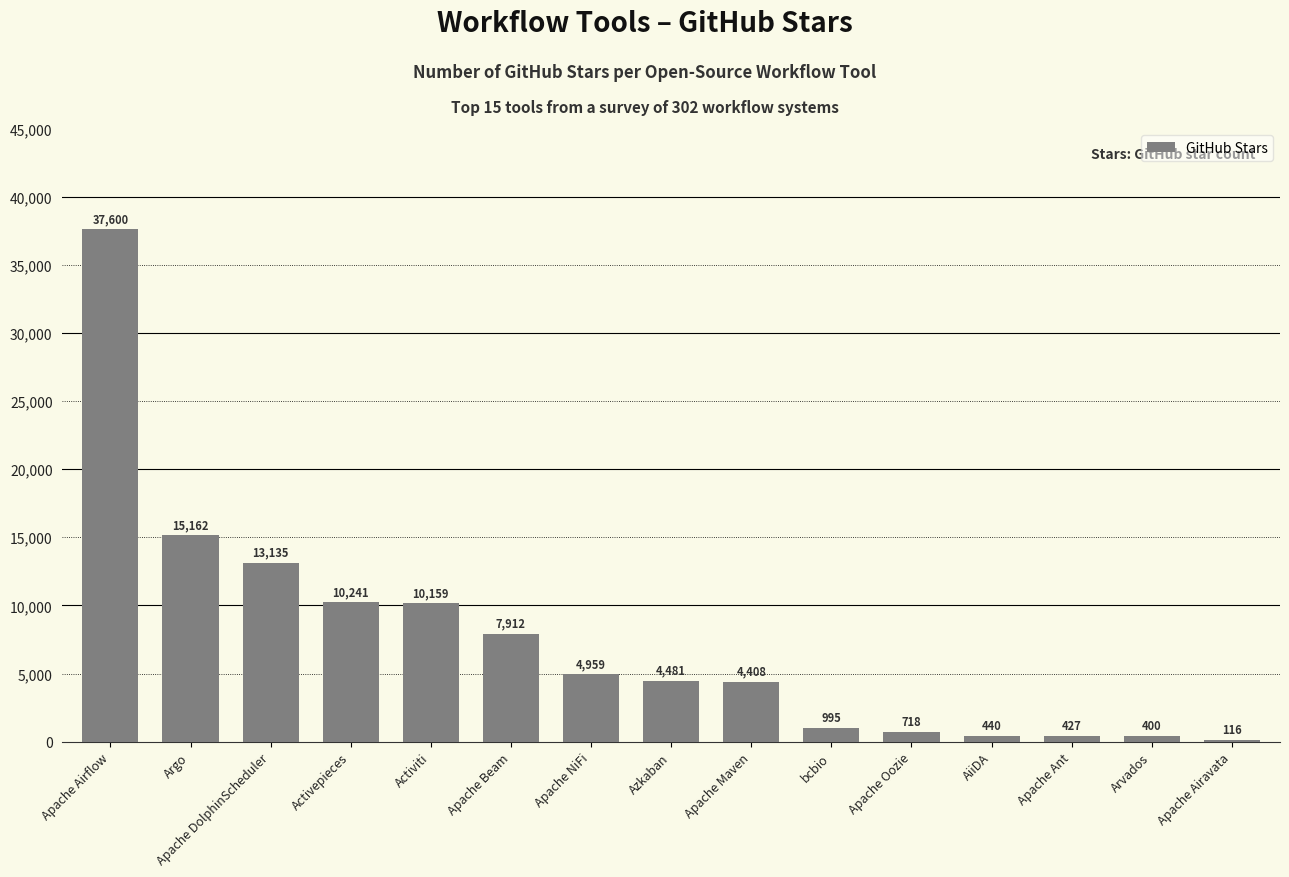

The chart shows a value of 1725 at Apache NiFi. True or false?

False